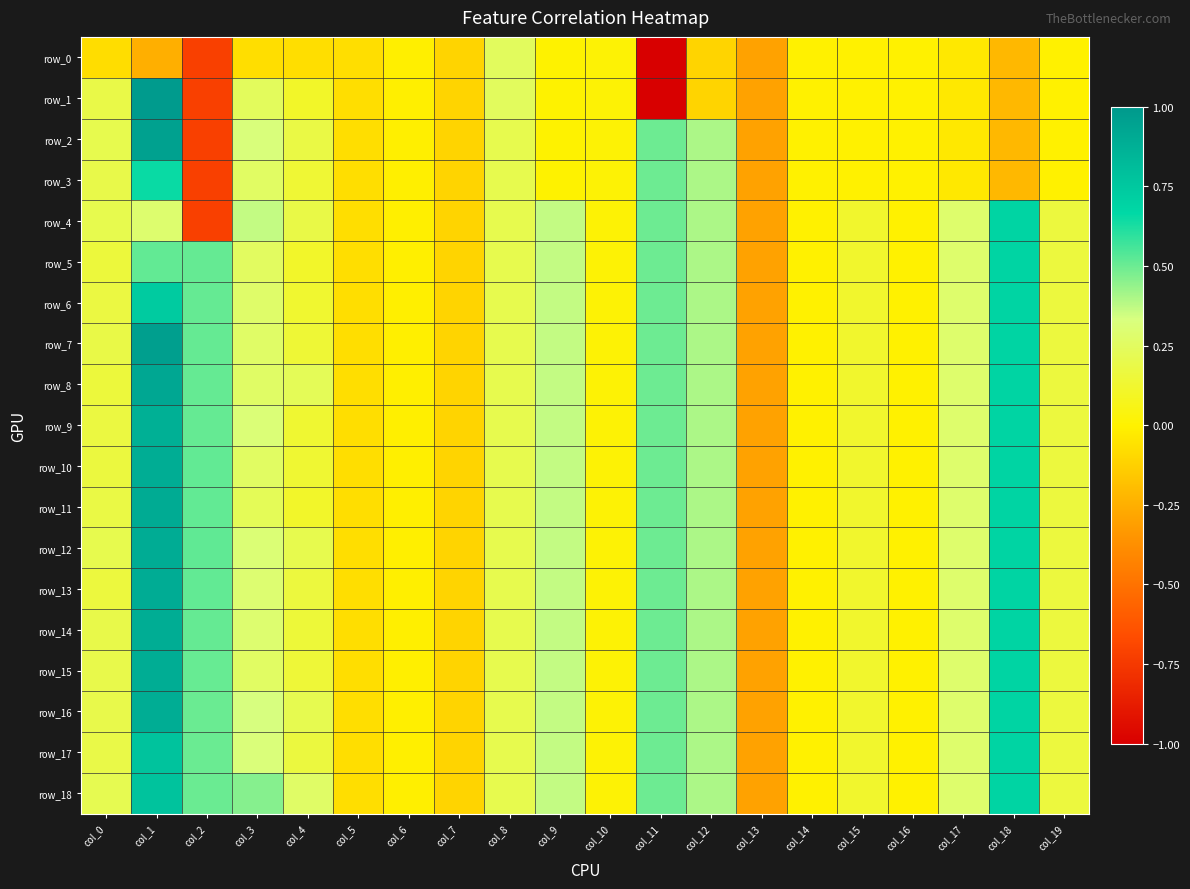

Count the number of data series in this chart.

19